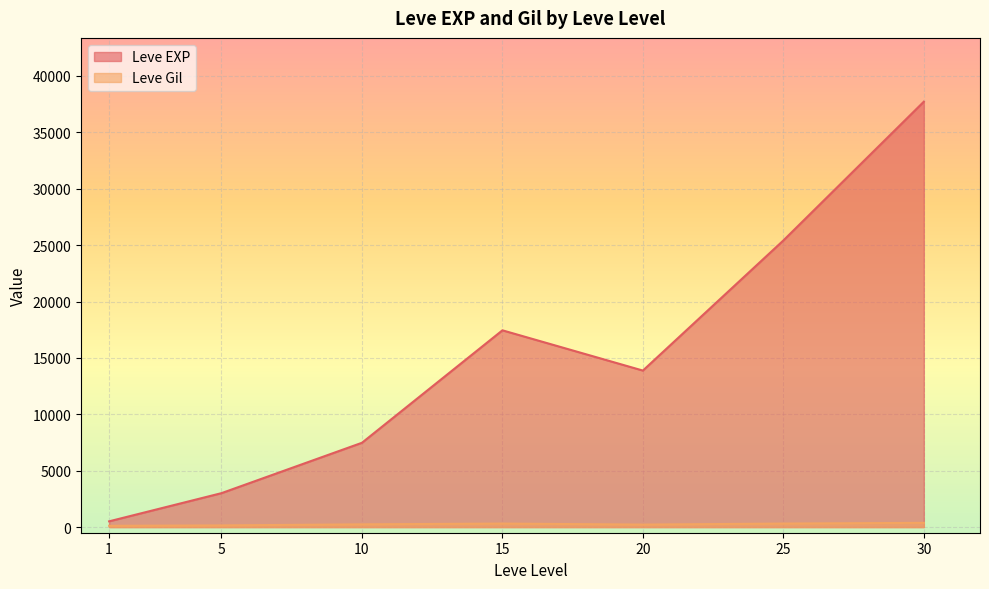

Is the value of Leve EXP at 15 greater than the value of Leve Gil at 20?

Yes